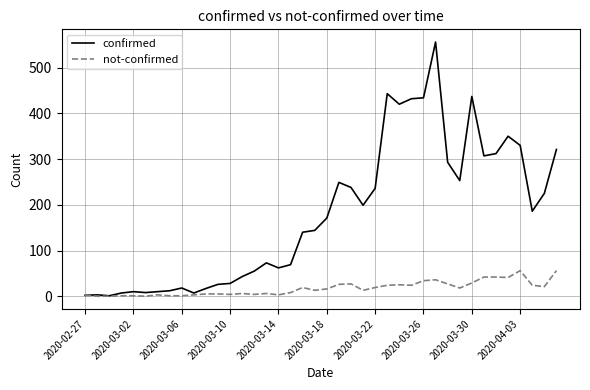

Which series has the largest range (max minus min)?

confirmed